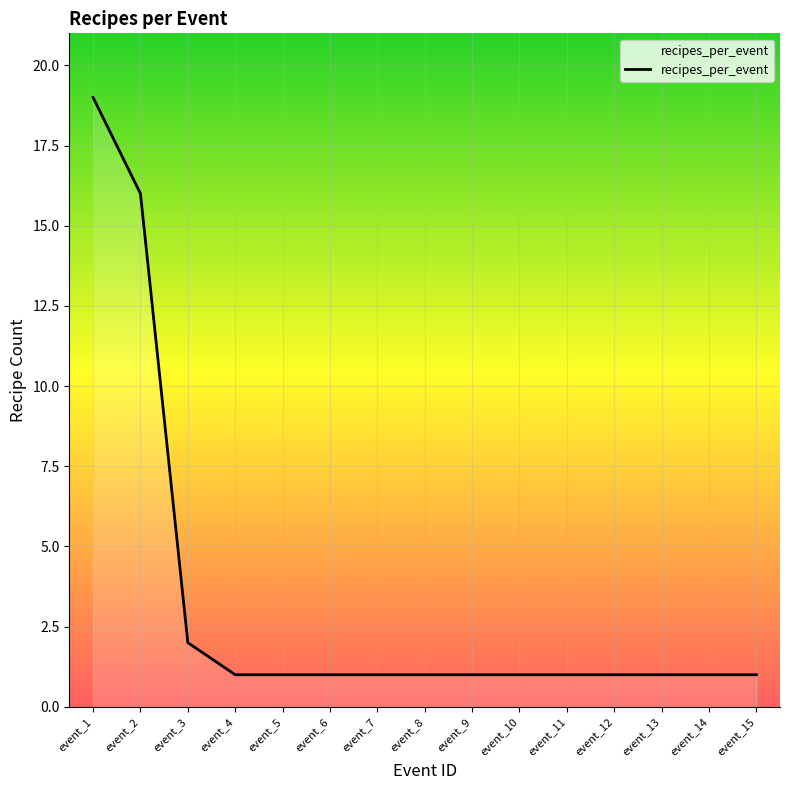

Reading left to right, extract all data points from this chart.

19	16	2	1	1	1	1	1	1	1	1	1	1	1	1